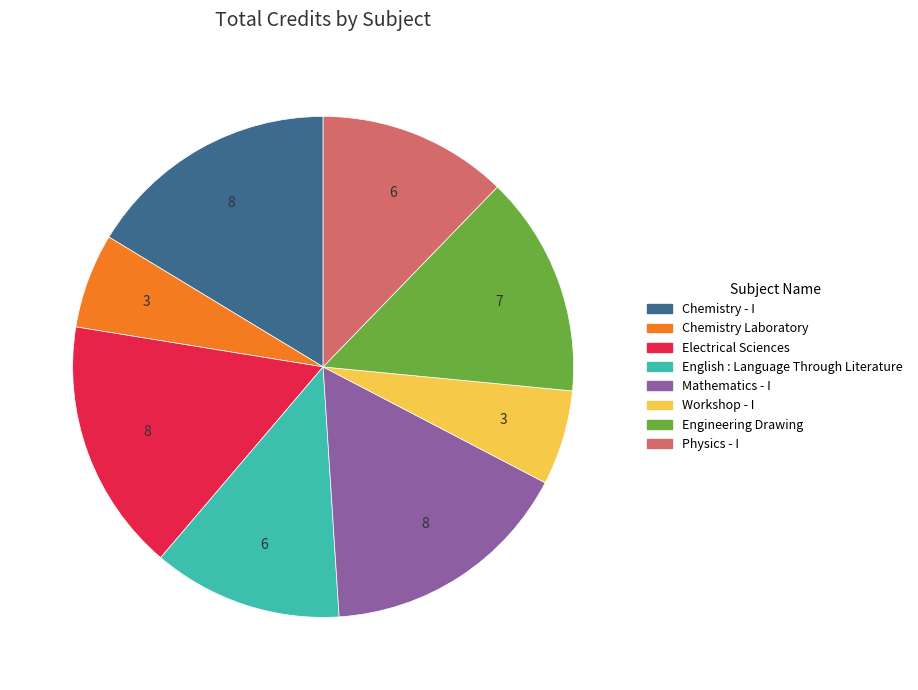

Is Physics - I the majority of the pie?

No